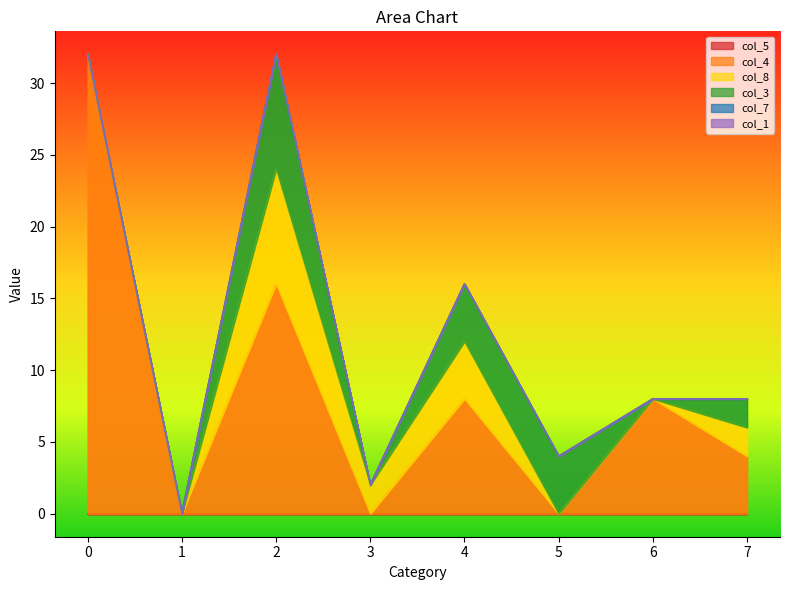

What is the spread (max minus min) of values at 3?

2.0